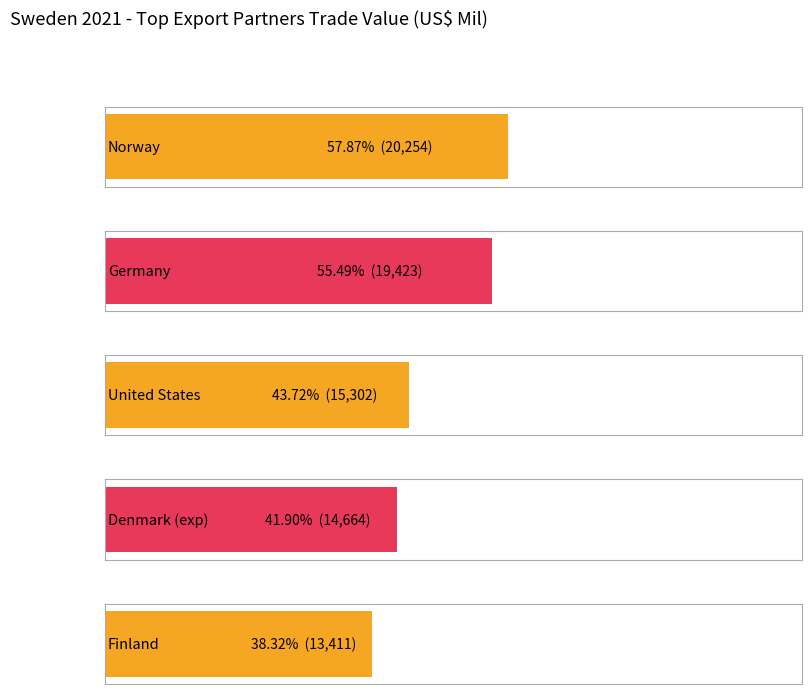

At which category is the sum across all series the highest?

Norway